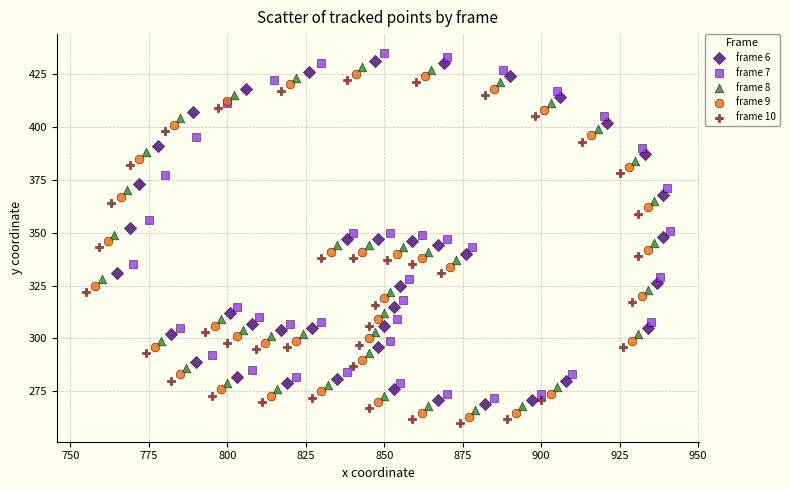

Which series contains the highest Y value?

frame 7